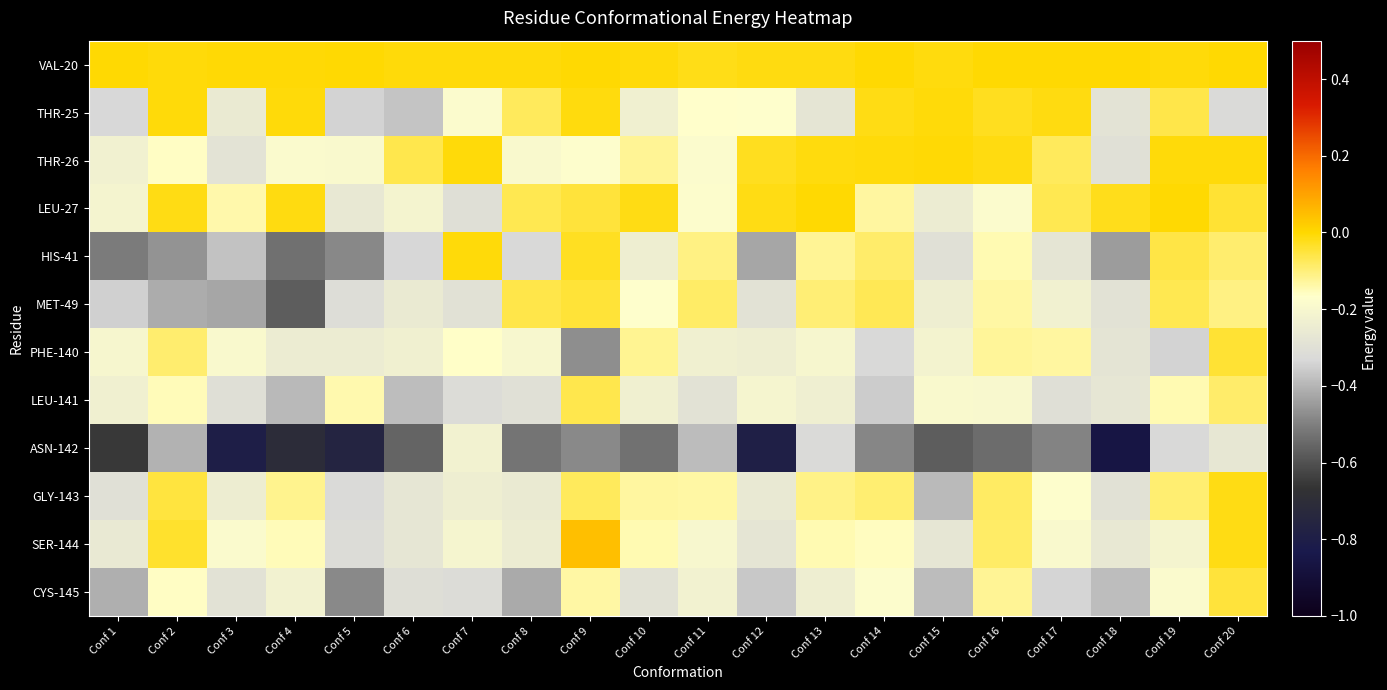

What is the spread (max minus min) of values at Conf 7?

0.3